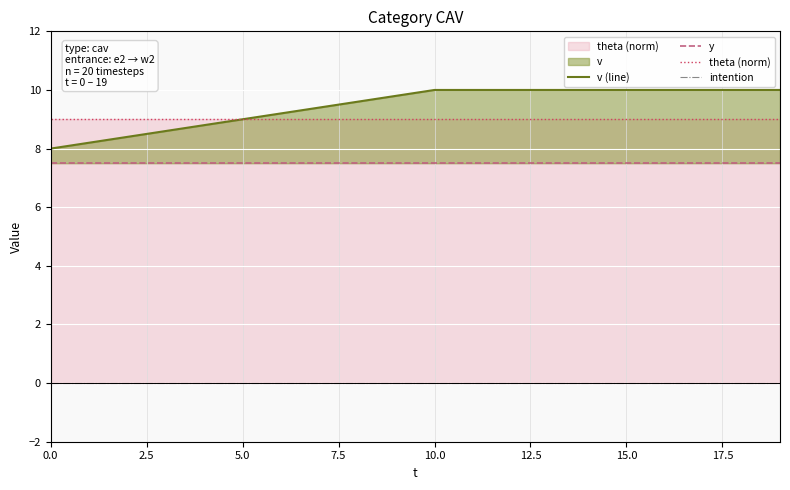

True or false: v (line) and y cross at least once.

False